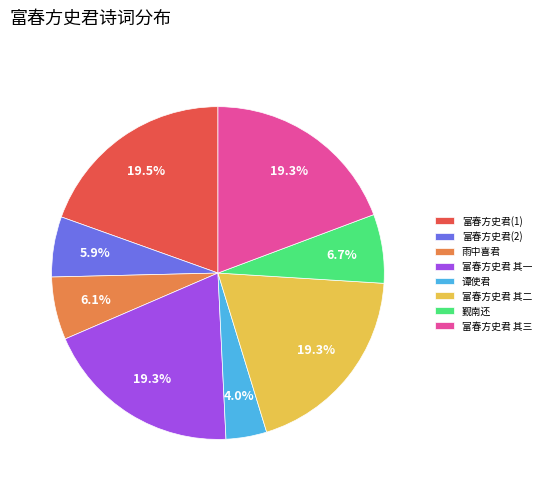

What is the ratio of the value at 谭使君 to the value at 富春方史君(2)?

0.7